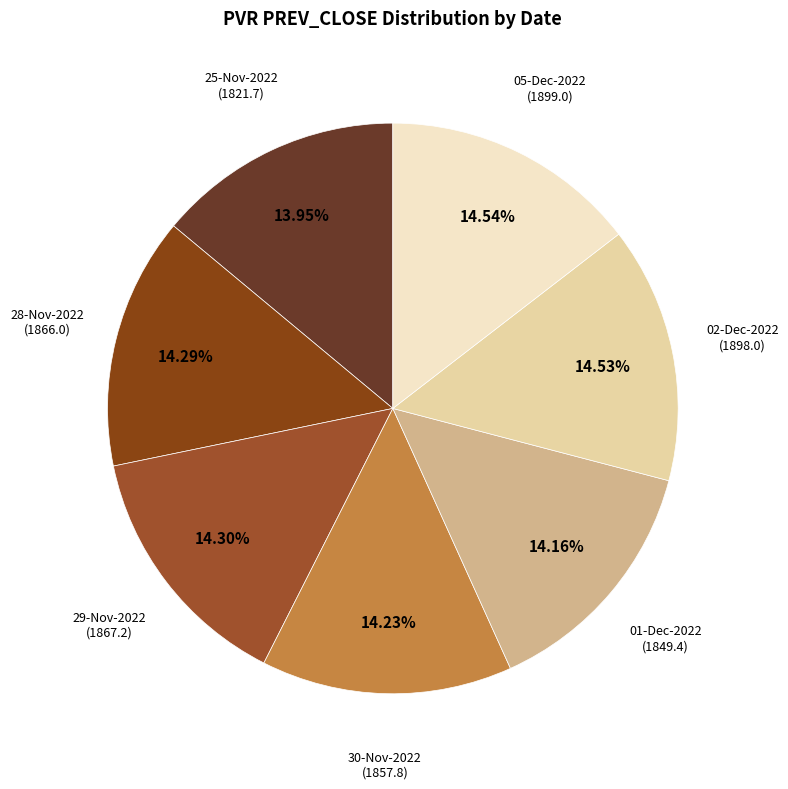

Count the number of slices in the pie.

7